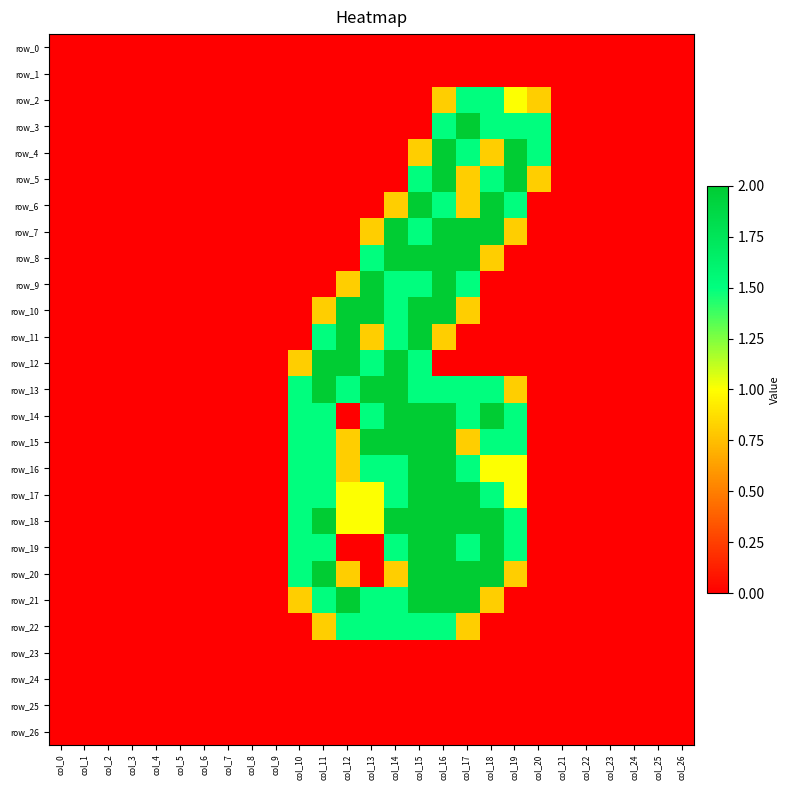

Between col_22 and col_24, which is larger?

col_22